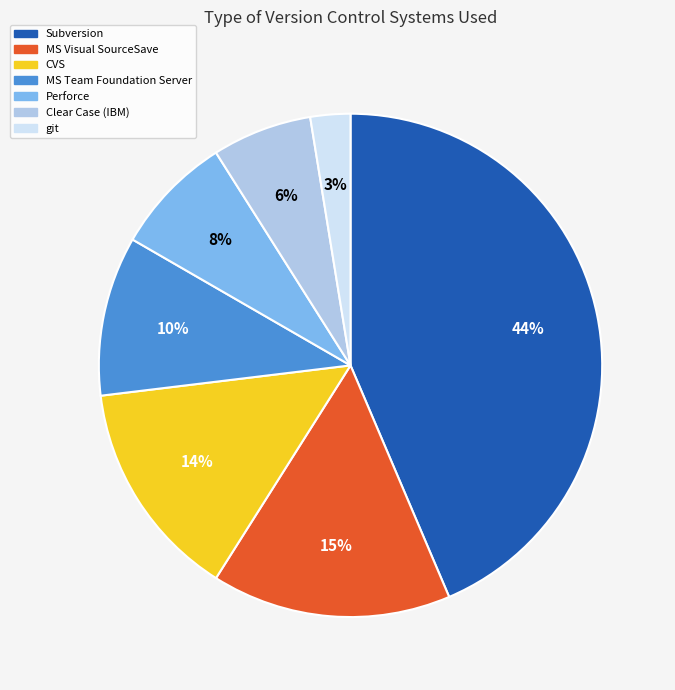

Does any single category account for the majority?

No